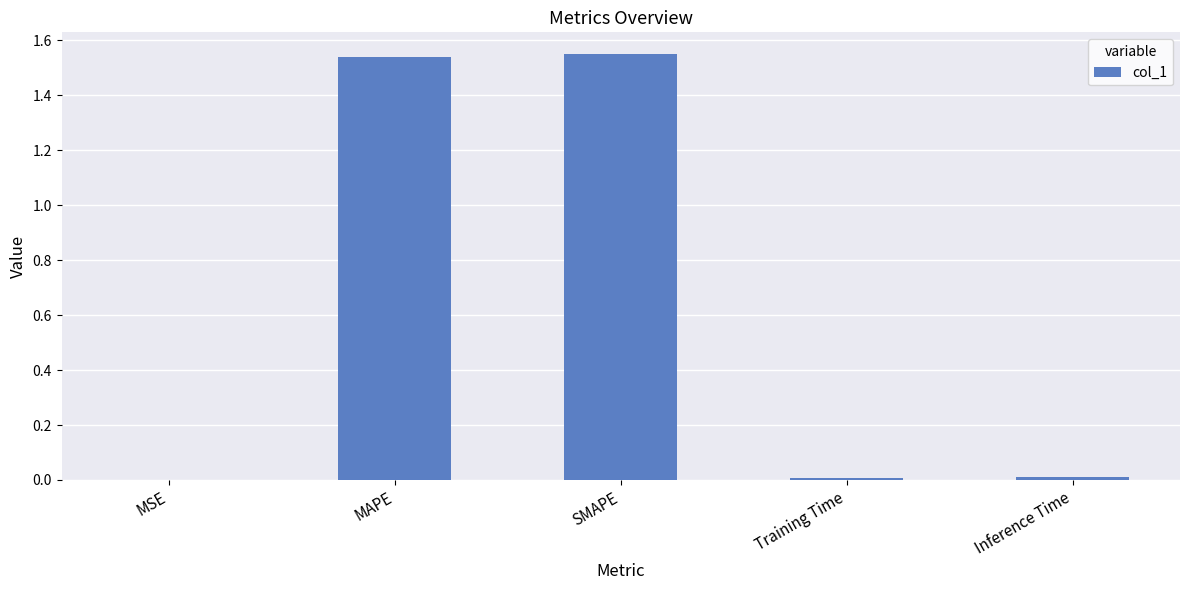

What is the sum of all values?

3.1